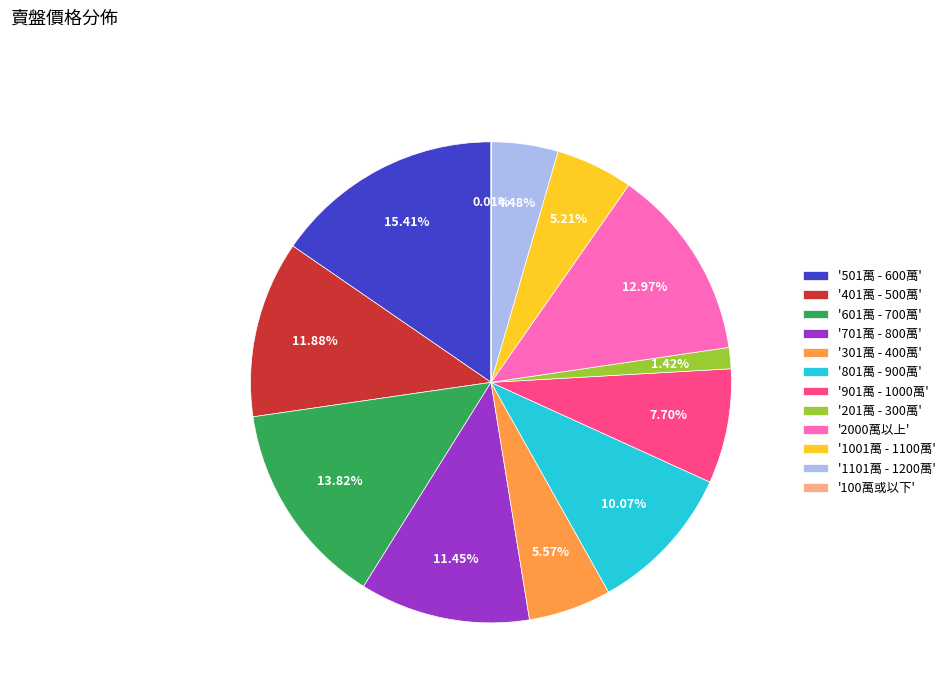

Is '701萬 - 800萬' the majority of the pie?

No